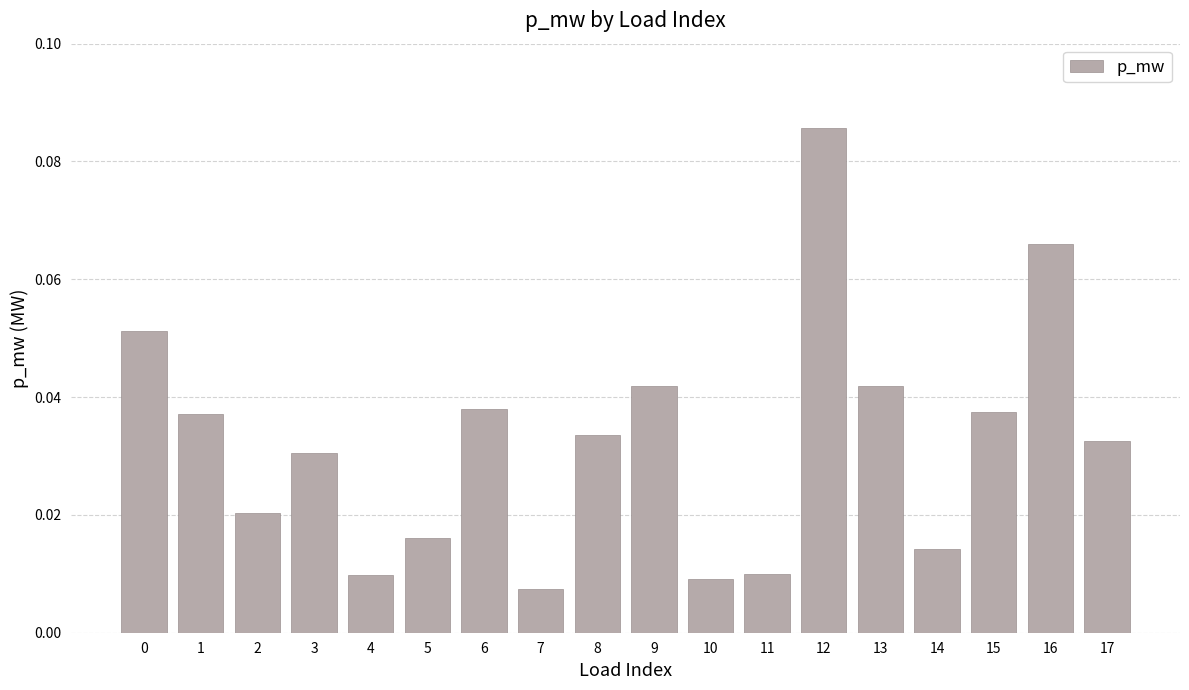

At which category does the chart reach its peak across all series?

12